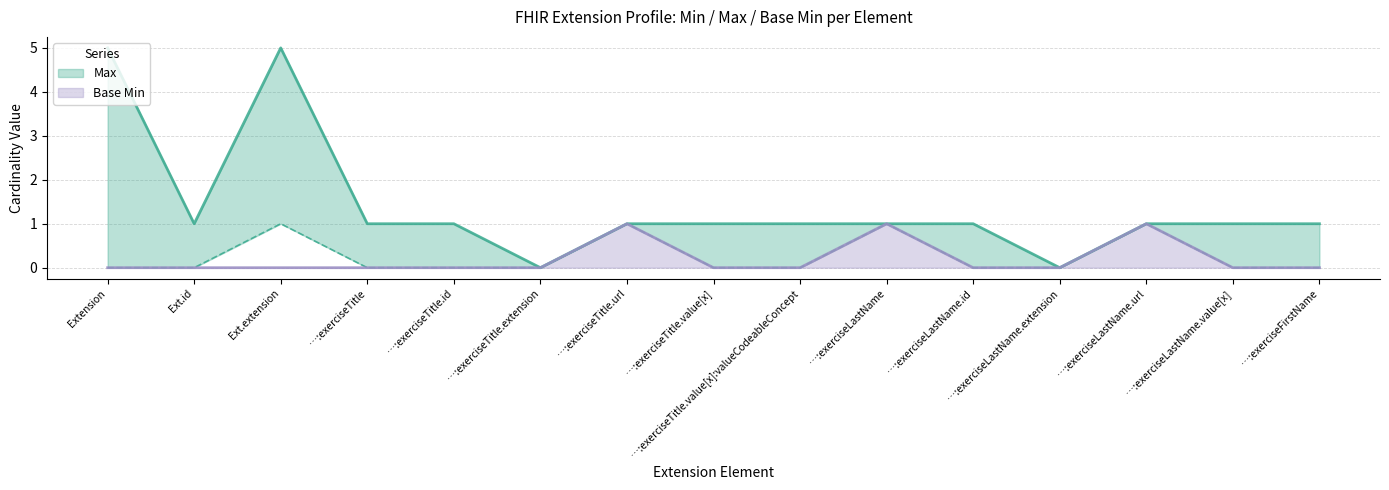

Count the values in the range 0 to 1.

15